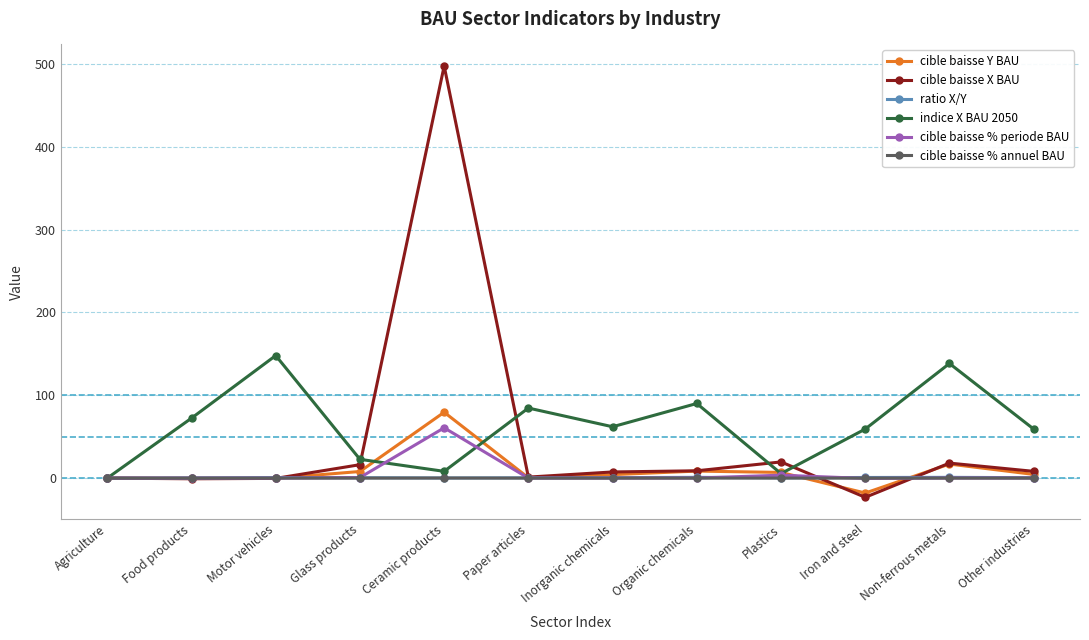

How many series are shown in this chart?

6